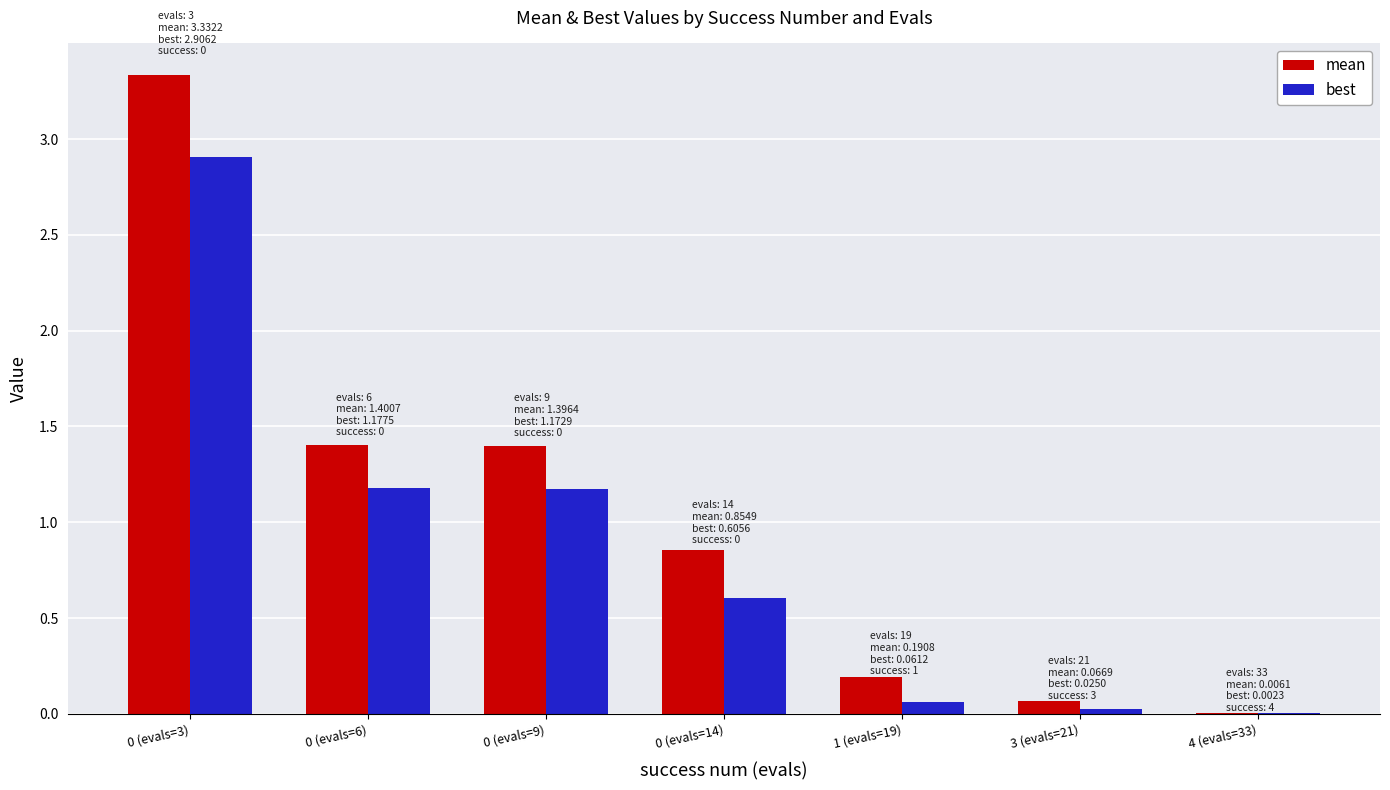

What is the total value across all series at 0 (evals=3)?

6.2